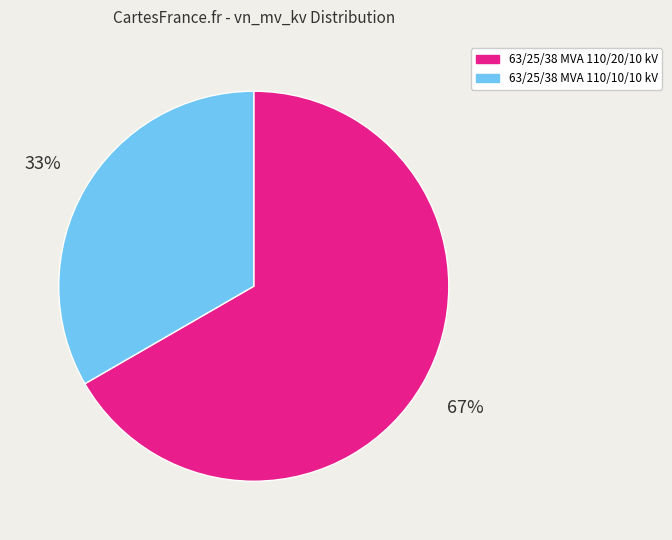

Is 63/25/38 MVA 110/10/10 kV the majority of the pie?

No